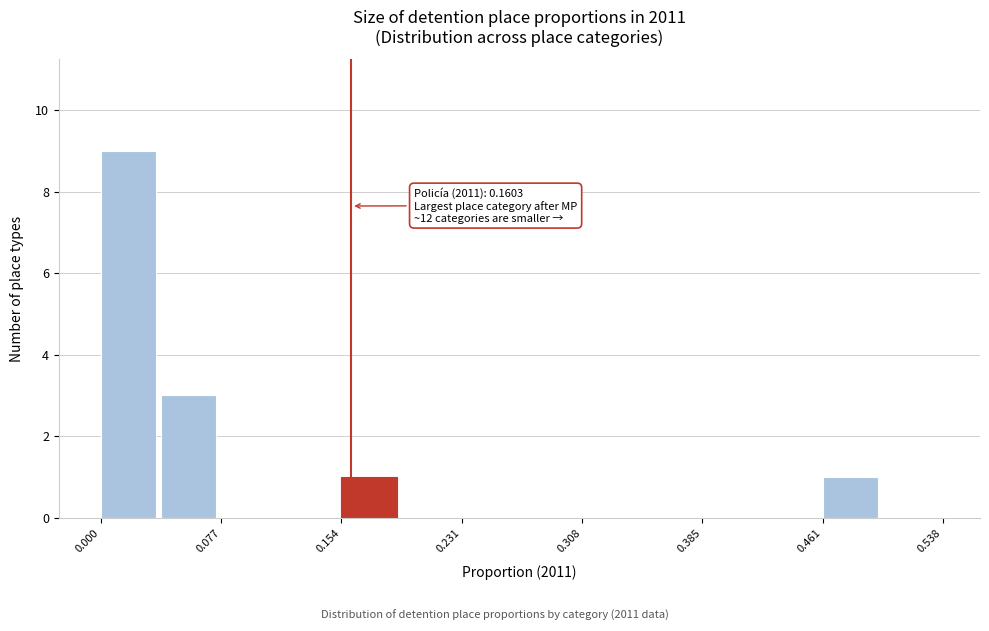

Read against the x-axis, roughly where is the centre of the tallest bar?

0.02